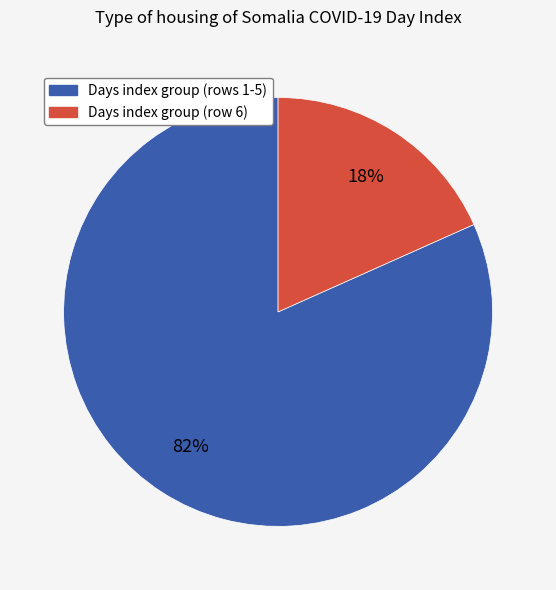

To the nearest percent, what is the average slice percentage?

50%